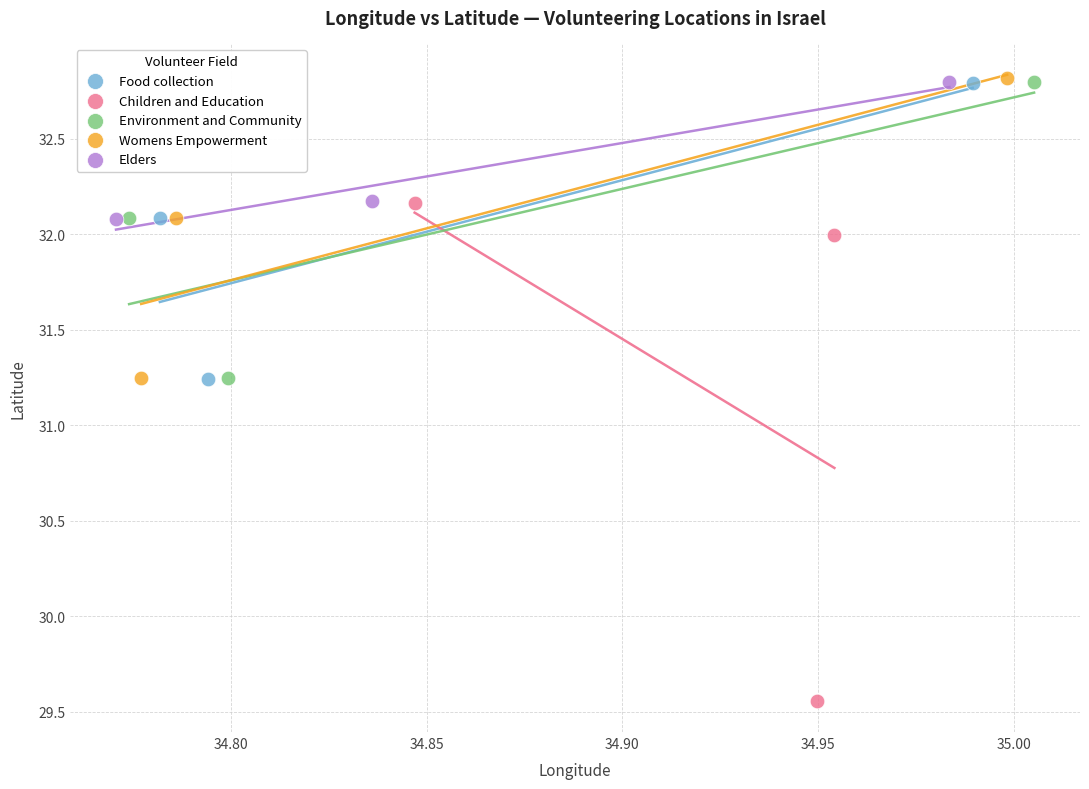

Which series reaches the minimum Y coordinate?

Children and Education